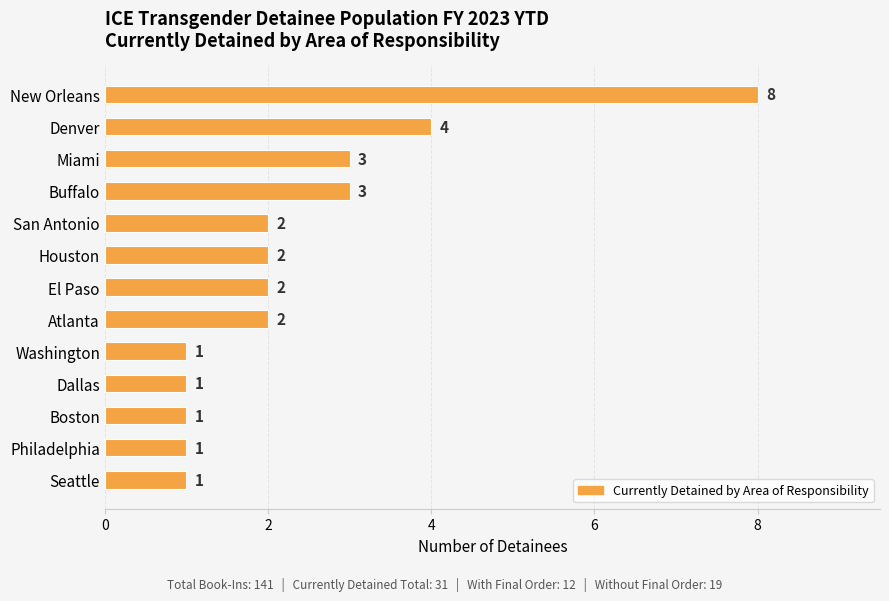

What is the difference between the maximum and minimum values?

7